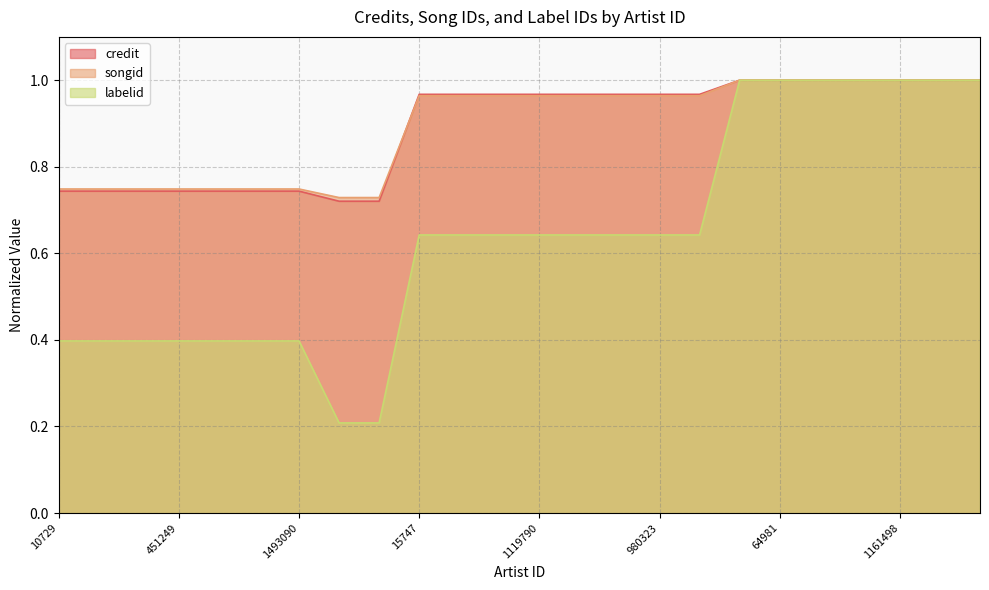

After their last crossing, which series has the higher values: songid or credit?

credit